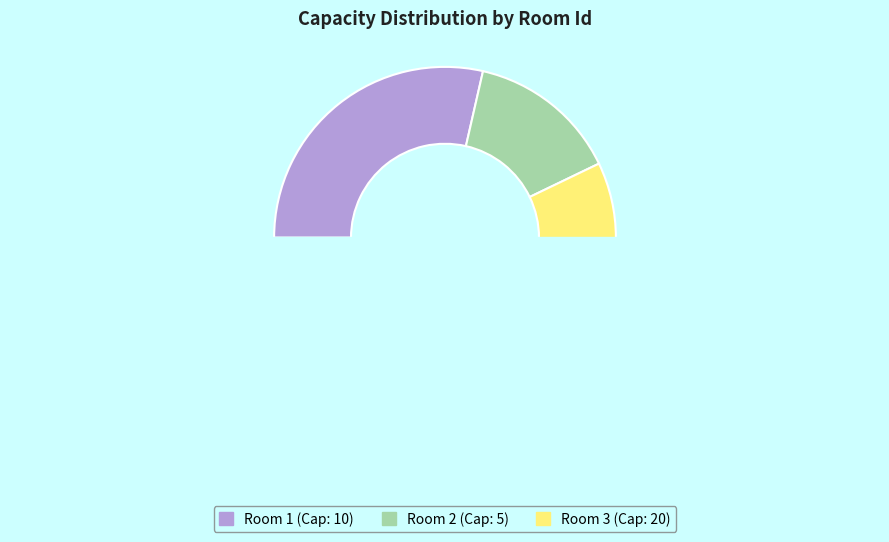

What is the majority slice?

3